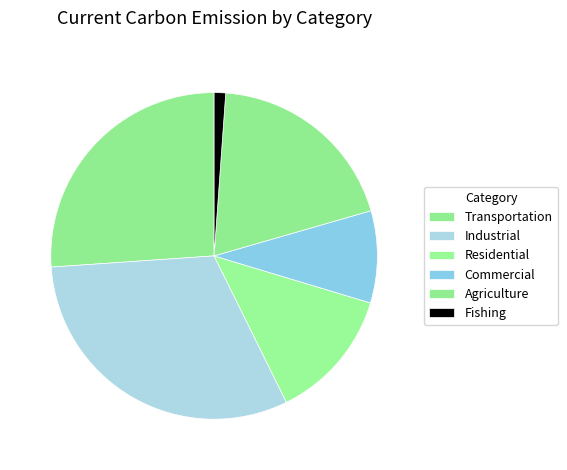

What is the change in value from Industrial to Residential?

-4.8